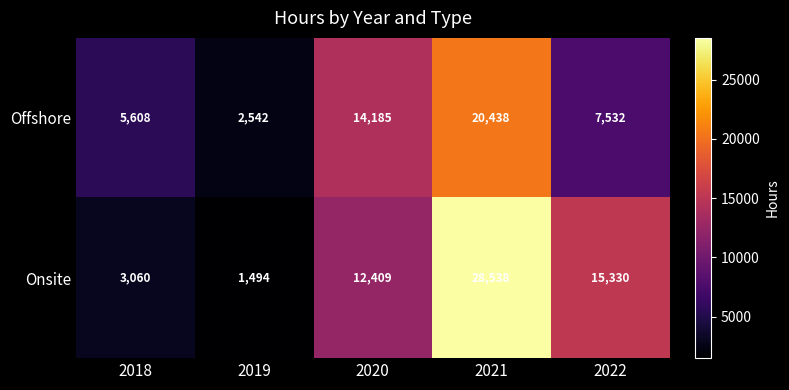

True or false: Offshore has a value of 22937 at 2020.

False